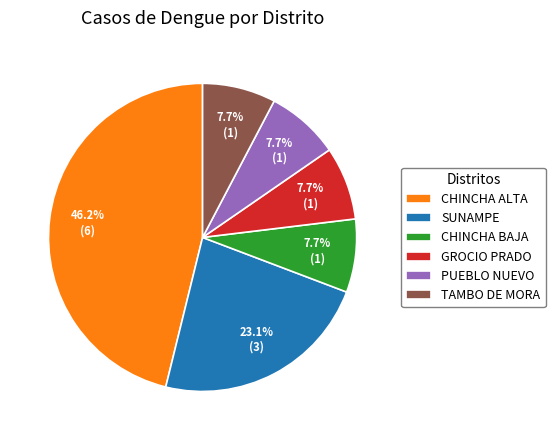

To the nearest percent, what is the combined percentage of GROCIO PRADO and CHINCHA BAJA?

15%